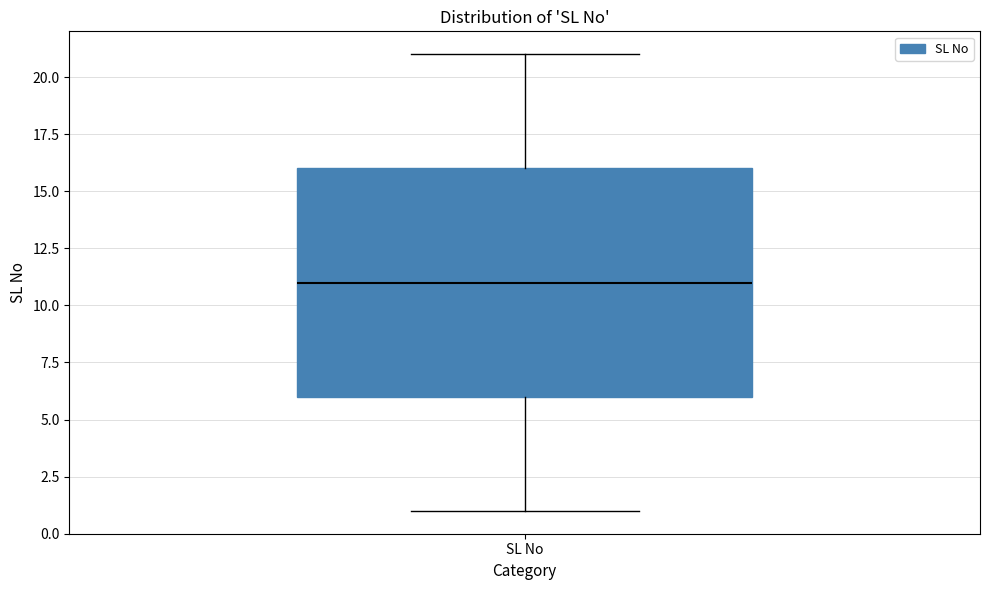

Transcribe this box plot: give where the median line is, the range the box spans, and where the two whiskers end, as read against the y-axis. The values are not printed on the chart, so give them approximately, as read against the axis.

median 11, box 6 to 16, whiskers 1 to 21